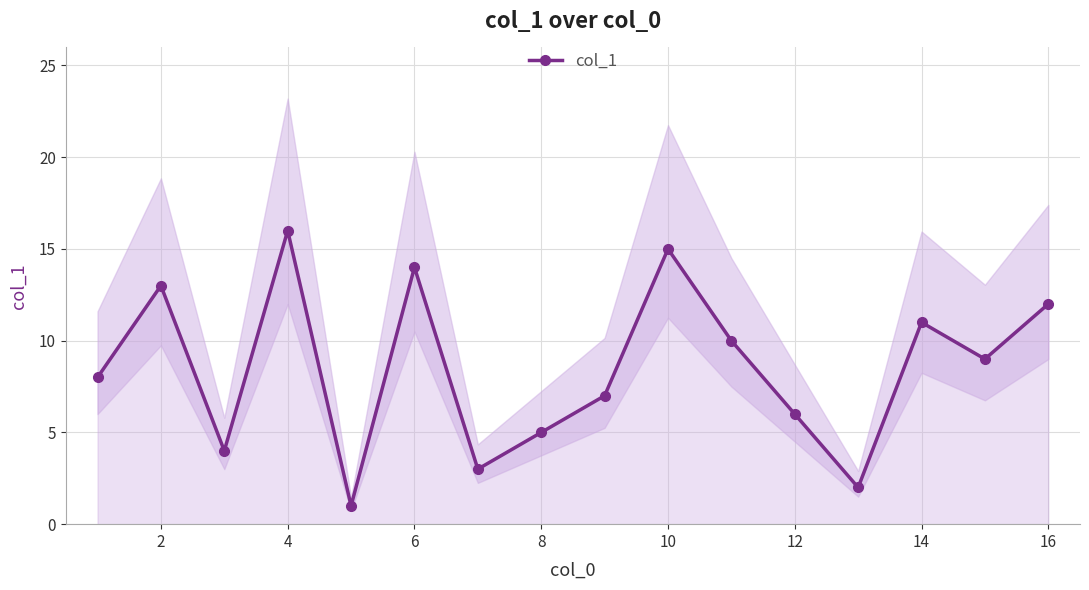

The col_1 series shows 3 at 14. True or false?

False